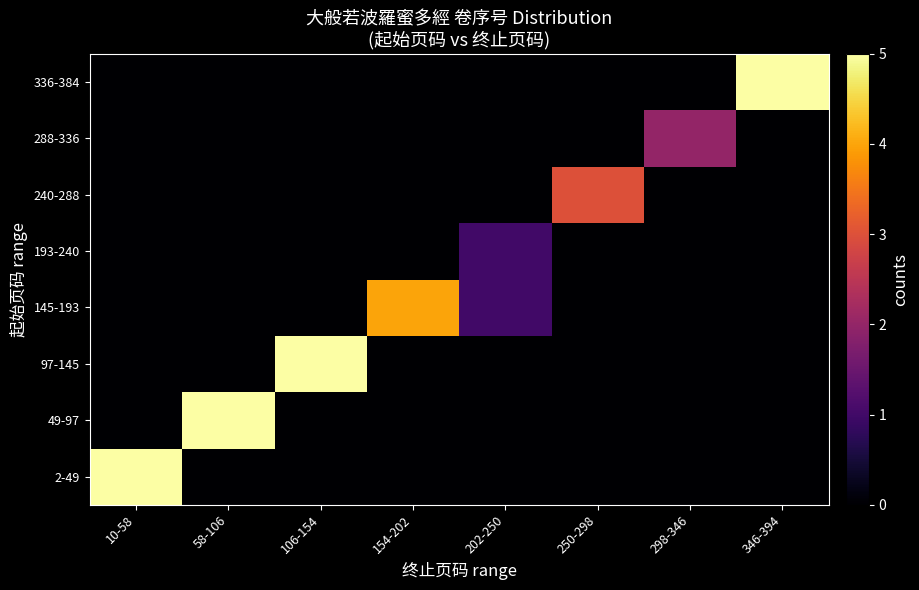

What is the difference between the highest and lowest values at 298-346?

2